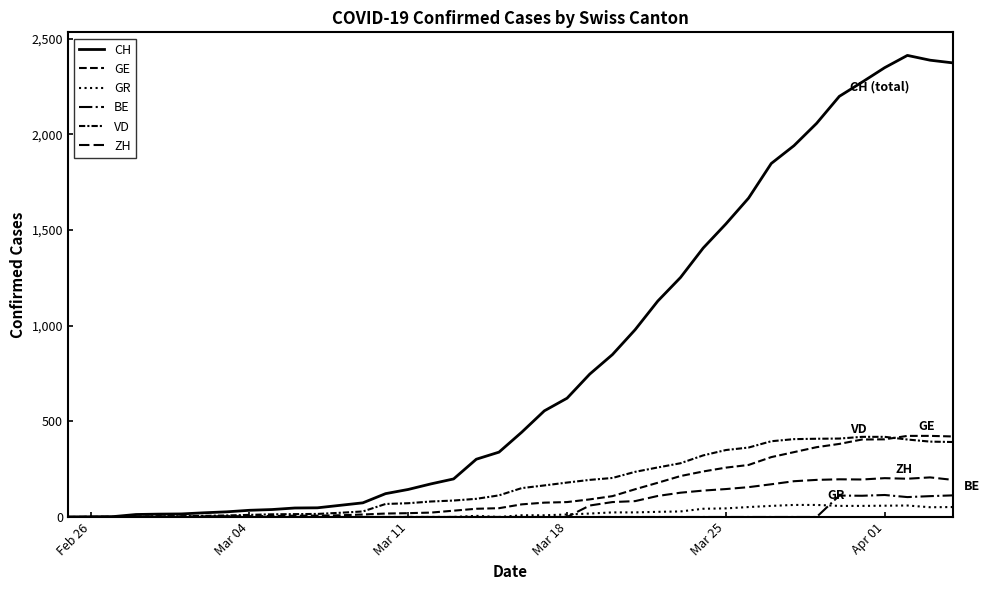

True or false: BE and CH intersect in this chart.

False